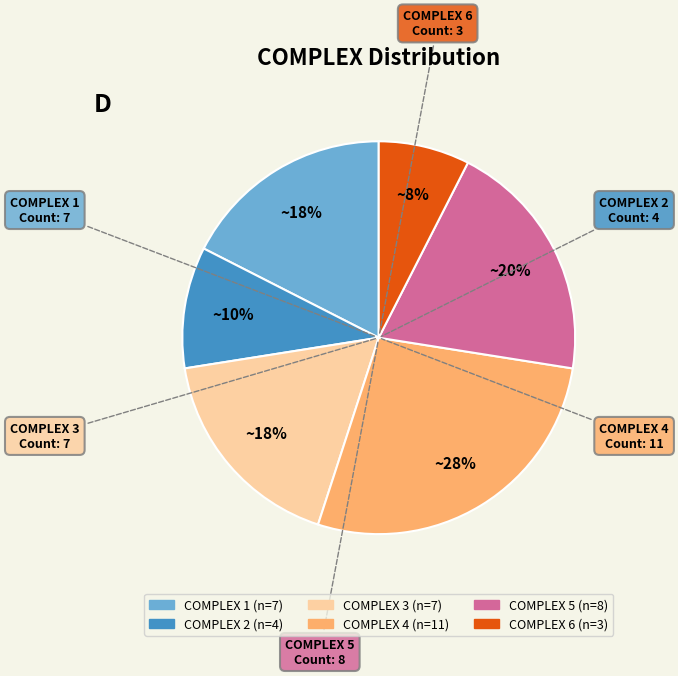

Count the number of slices in the pie.

6